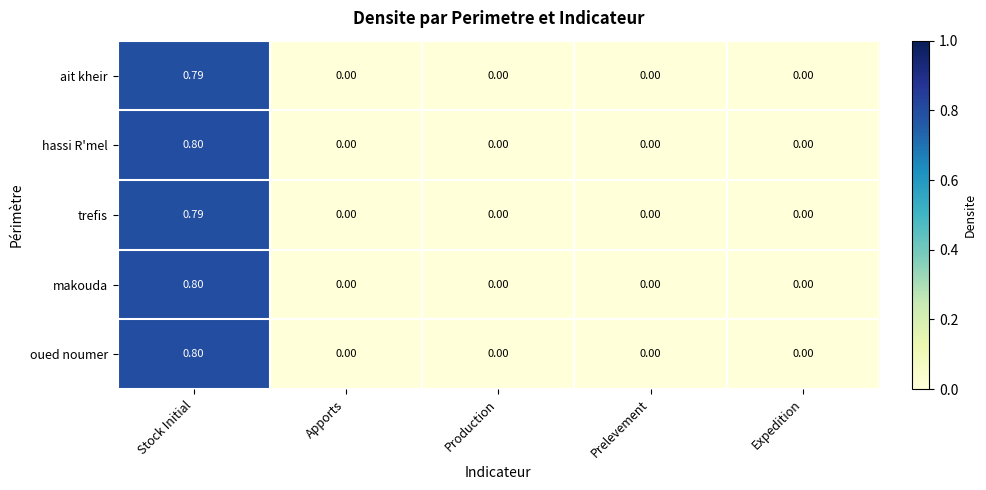

Which category has the highest value across all series?

Stock Initial